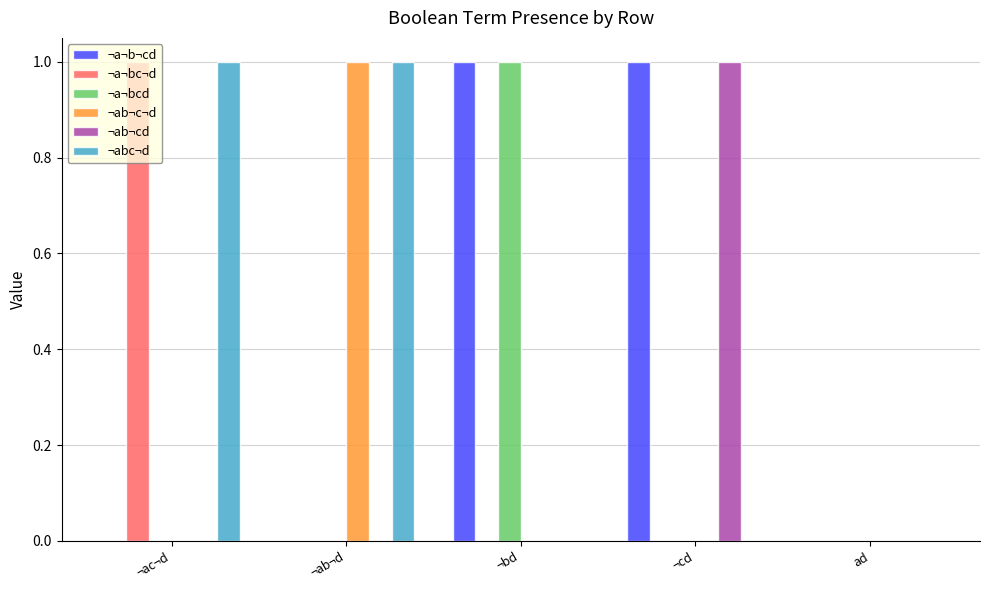

The value of ¬a¬bcd at ¬ab¬d is 1. True or false?

False